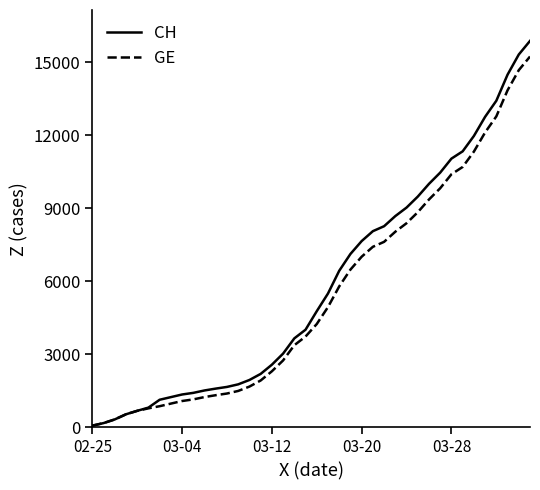

Which series has the largest range (max minus min)?

CH